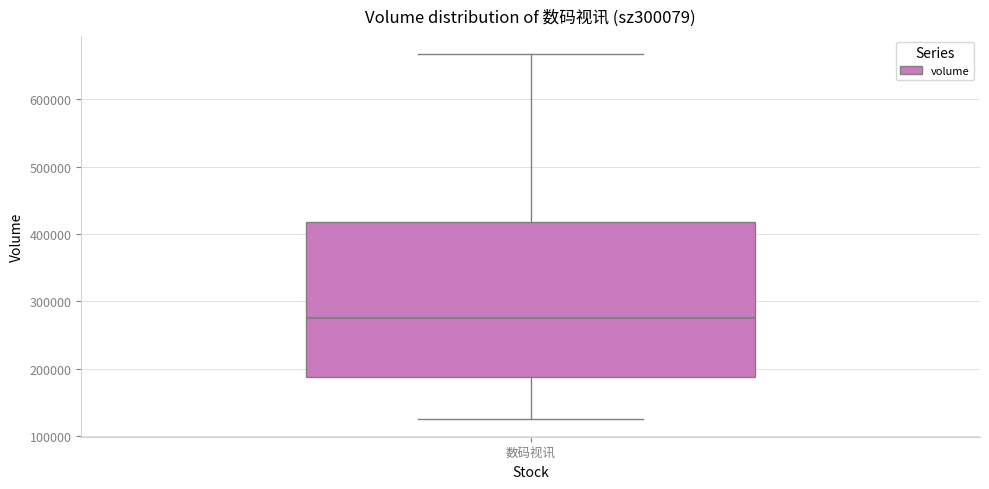

Transcribe this box plot: give where the median line is, the range the box spans, and where the two whiskers end, as read against the y-axis. The values are not printed on the chart, so give them approximately, as read against the axis.

median 280000, box 190000 to 420000, whiskers 130000 to 670000